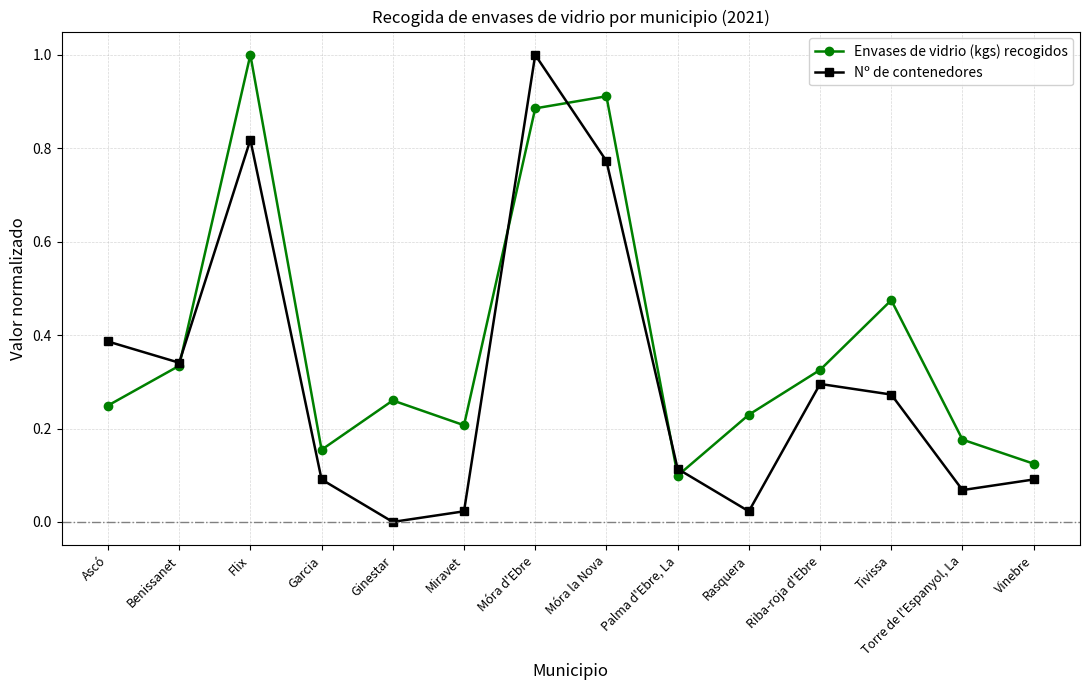

What is the label of the 14th point from the left?

Vinebre